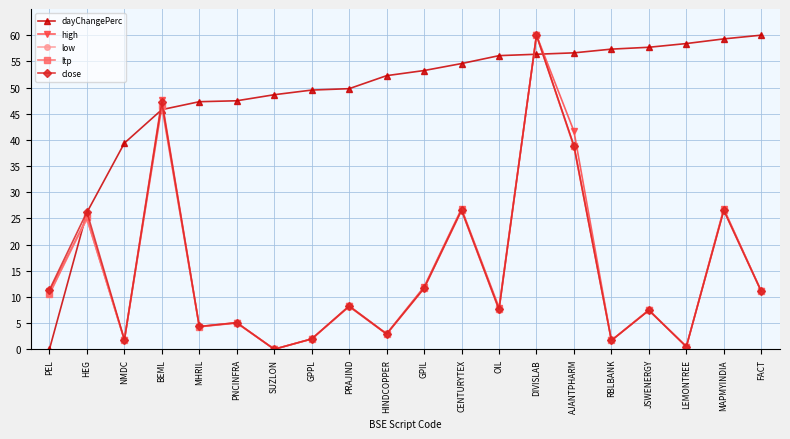

Where does the low series first go above 8?

PEL